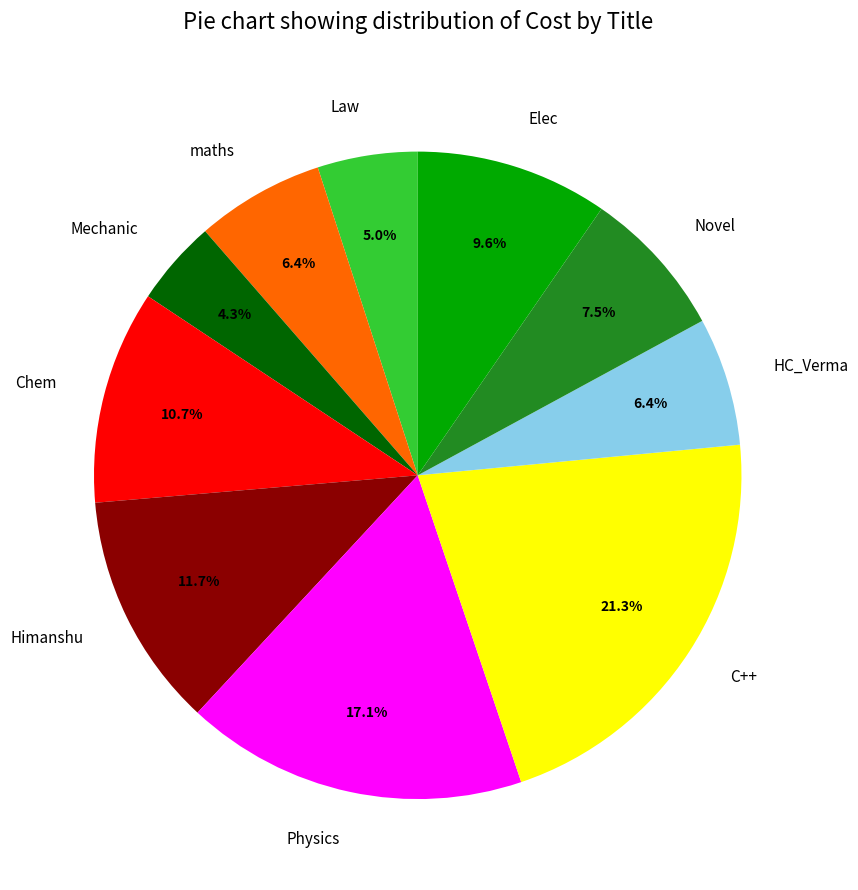

Is the sum of Law and Mechanic greater than half?

No